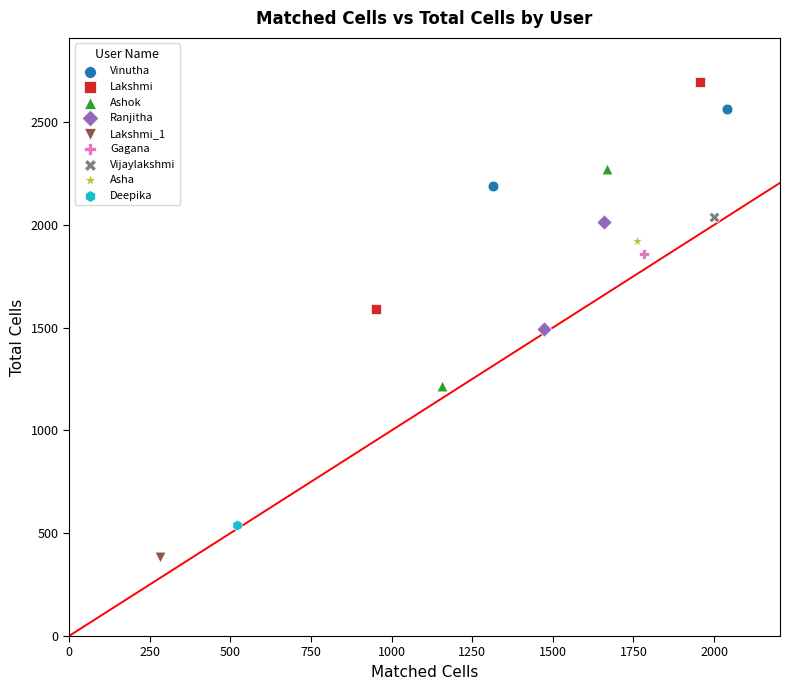

What are all the series names shown in the legend?

Vinutha, Lakshmi, Ashok, Ranjitha, Lakshmi_1, Gagana, Vijaylakshmi, Asha, Deepika